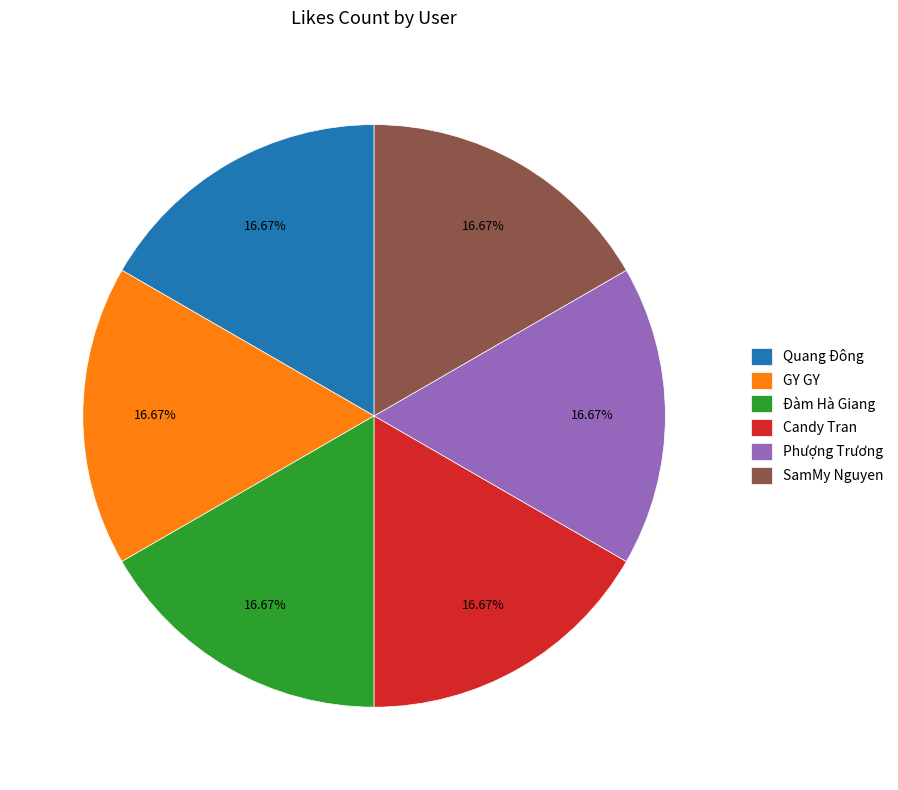

Approximately how many times larger is the value at SamMy Nguyen compared to Phượng Trương?

1.0